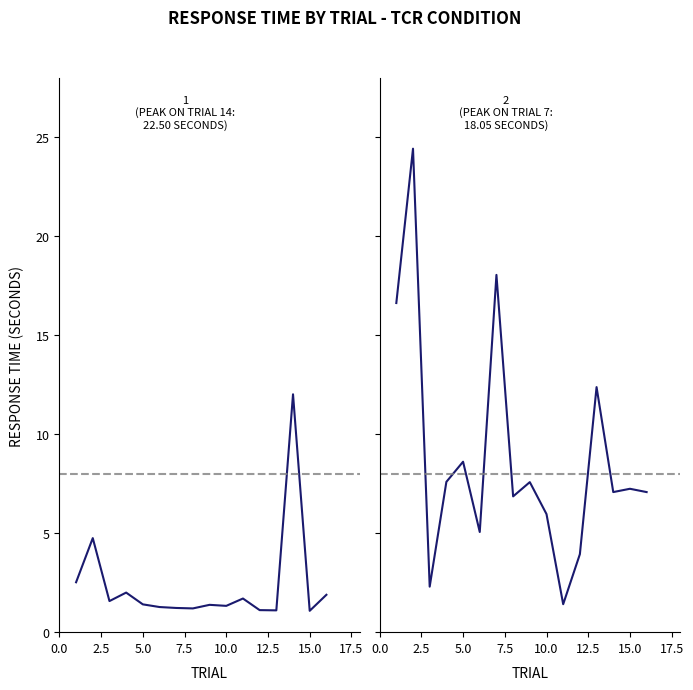

In Block 2, how many points are higher than both neighbors (excluding endpoints)?

6